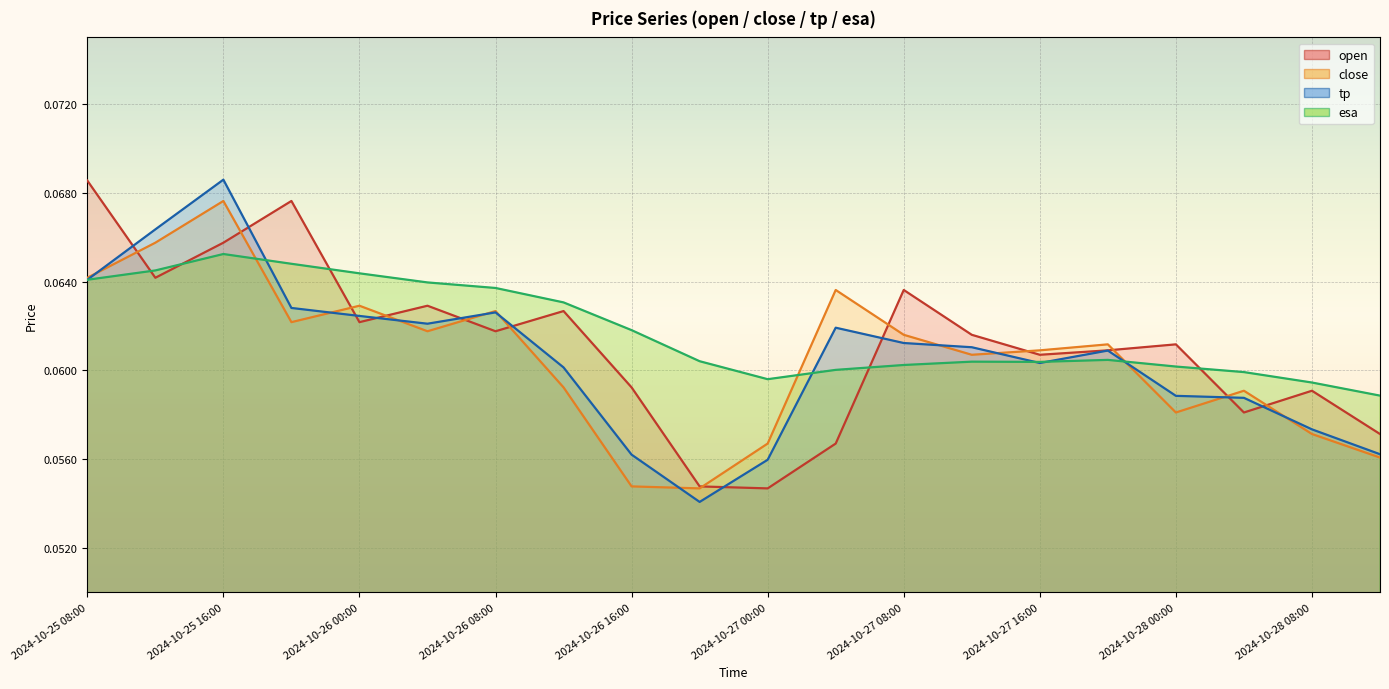

Reading right to left, transcribe all the data shown in this chart.

open: 0.1	0.1	0.1	0.1	0.1	0.1	0.1	0.1	0.1	0.1	0.1	0.1	0.1	0.1	0.1	0.1	0.1	0.1	0.1	0.1
close: 0.1	0.1	0.1	0.1	0.1	0.1	0.1	0.1	0.1	0.1	0.1	0.1	0.1	0.1	0.1	0.1	0.1	0.1	0.1	0.1
tp: 0.1	0.1	0.1	0.1	0.1	0.1	0.1	0.1	0.1	0.1	0.1	0.1	0.1	0.1	0.1	0.1	0.1	0.1	0.1	0.1
esa: 0.1	0.1	0.1	0.1	0.1	0.1	0.1	0.1	0.1	0.1	0.1	0.1	0.1	0.1	0.1	0.1	0.1	0.1	0.1	0.1